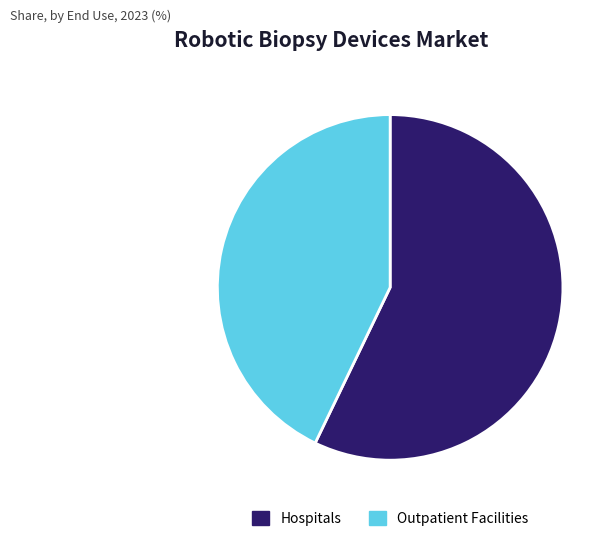

Which has a higher value, Hospitals or Outpatient Facilities?

Hospitals